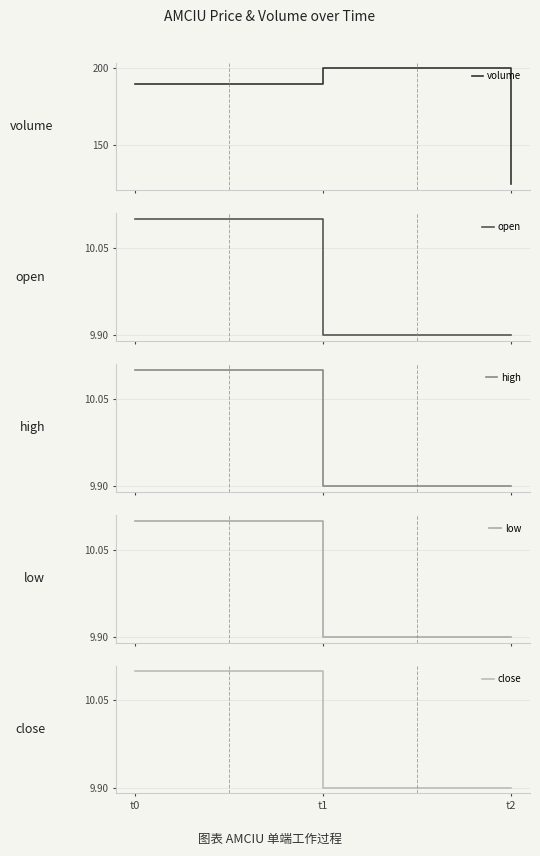

At which category is the sum across all series the highest?

t1